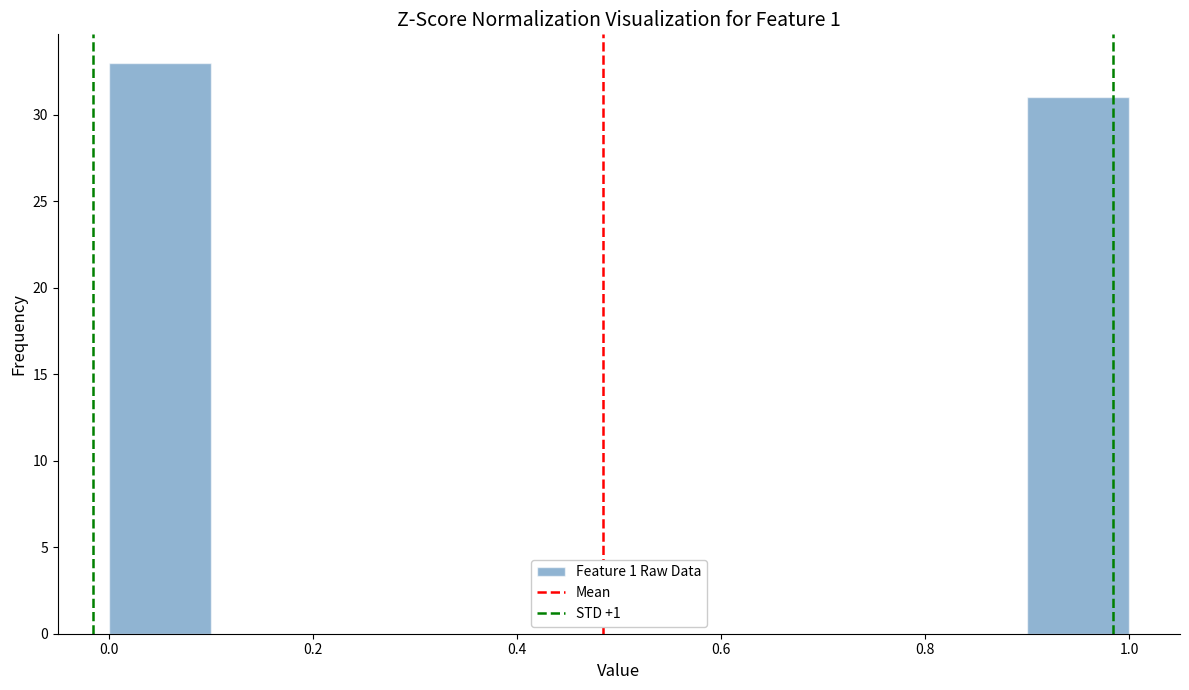

Reading left to right, list every bar in this chart as the range it spans on the x-axis followed by its height. The values are not printed on the chart, so give them approximately, as read against the axis.

0.0 to 0.1: 33
0.1 to 0.2: 0
0.2 to 0.3: 0
0.3 to 0.4: 0
0.4 to 0.5: 0
0.5 to 0.6: 0
0.6 to 0.7: 0
0.7 to 0.8: 0
0.8 to 0.9: 0
0.9 to 1.0: 31